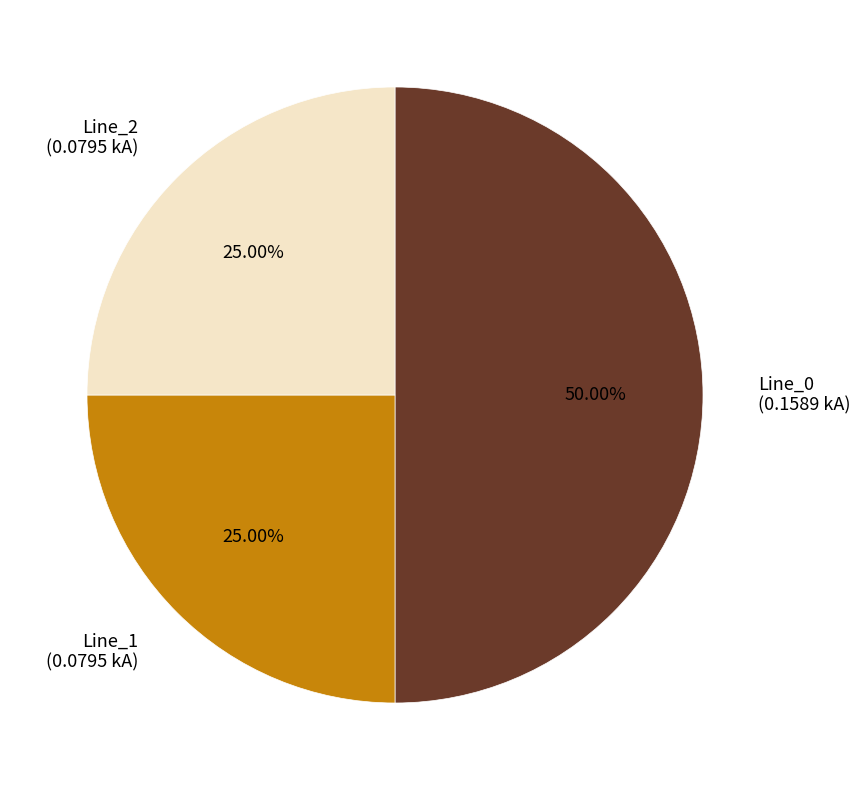

True or false: Line_1 accounts for 25% of the total.

True